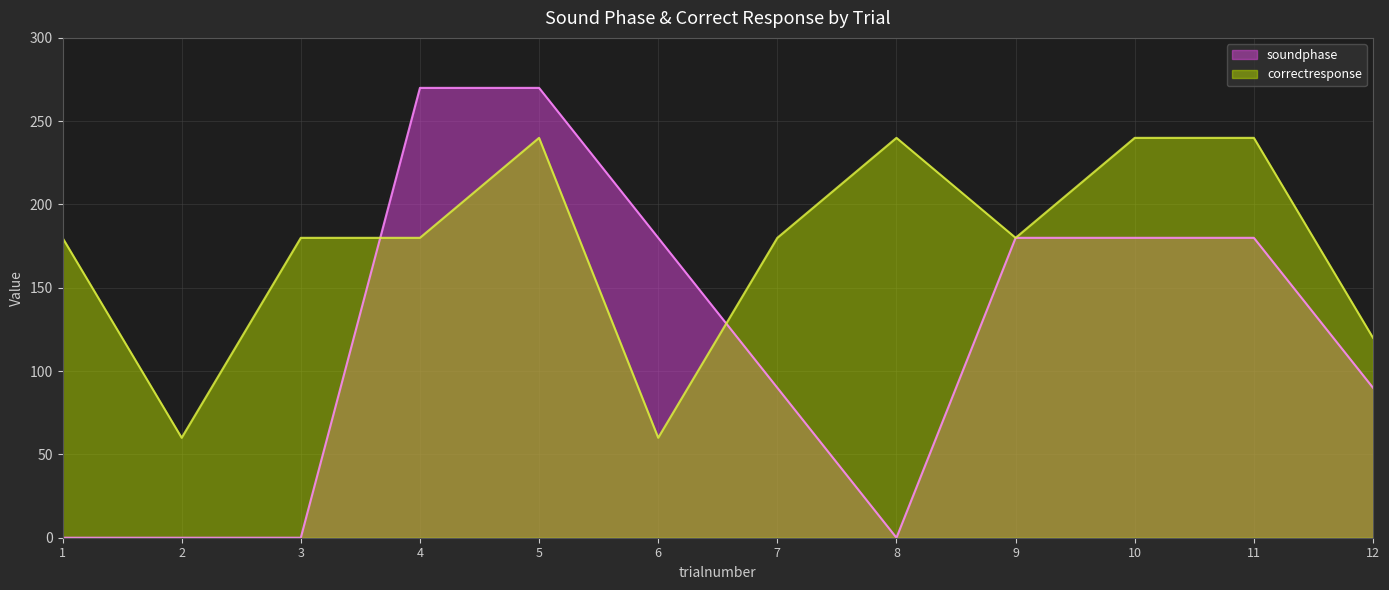

Rank the series by their average value, from highest to lowest.

correctresponse, soundphase